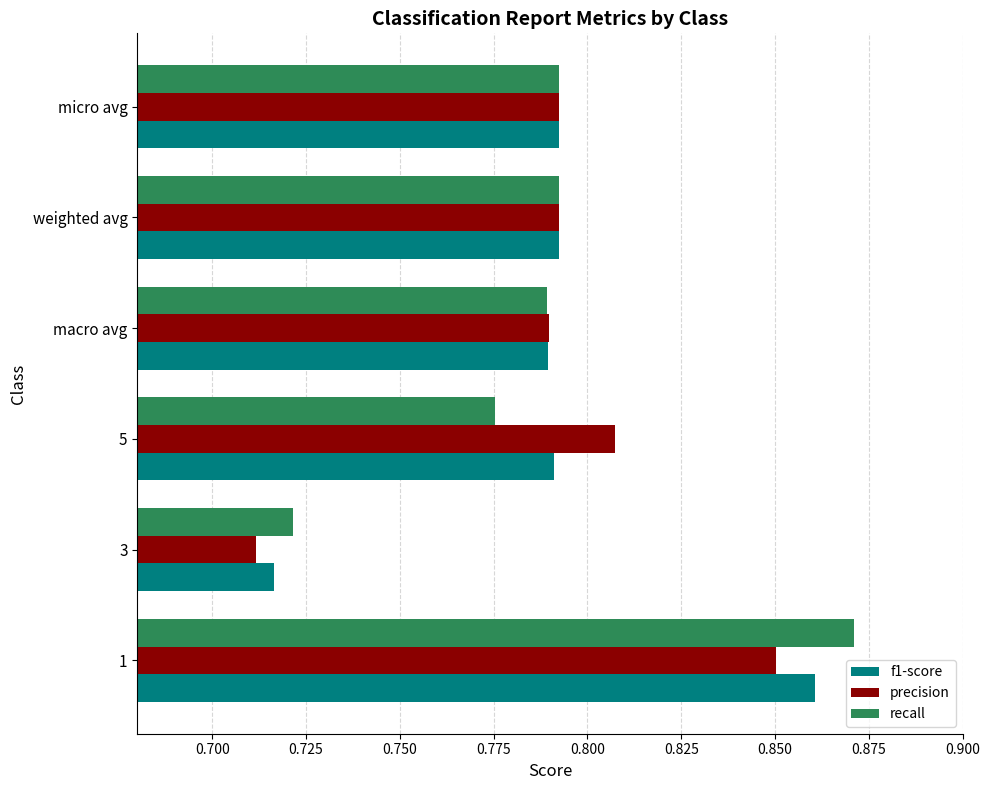

Is the value of recall at 1 greater than the value of f1-score at micro avg?

Yes